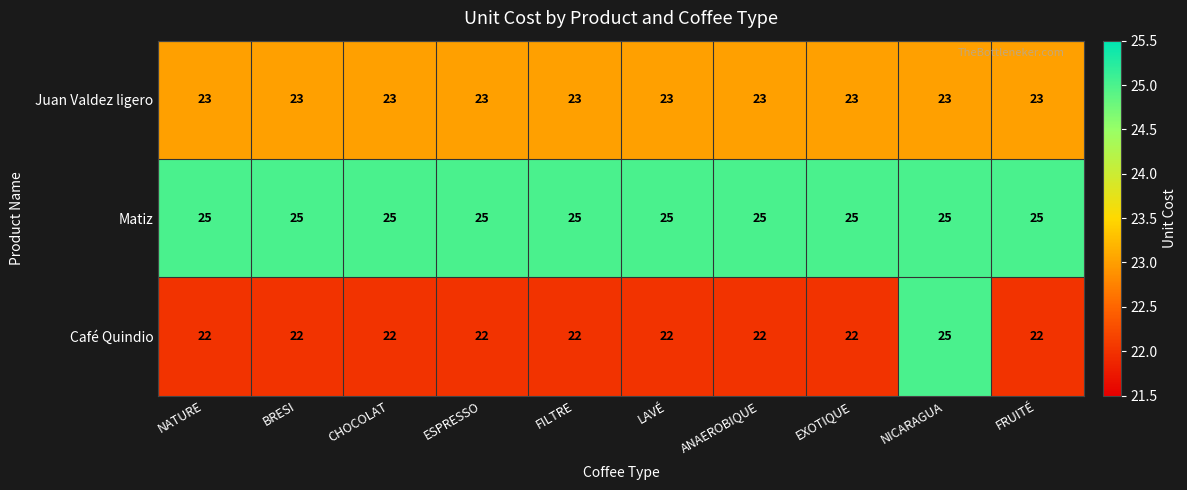

What is the sum of the Juan Valdez ligero values at ESPRESSO and NICARAGUA?

46